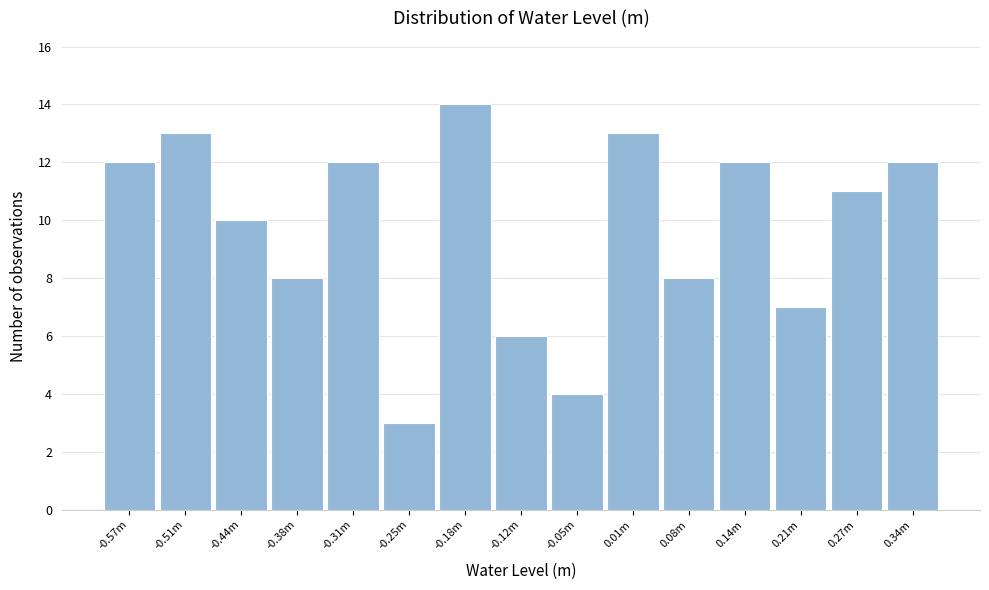

Reading left to right, transcribe all the data shown in this chart.

12	13	10	8	12	3	14	6	4	13	8	12	7	11	12